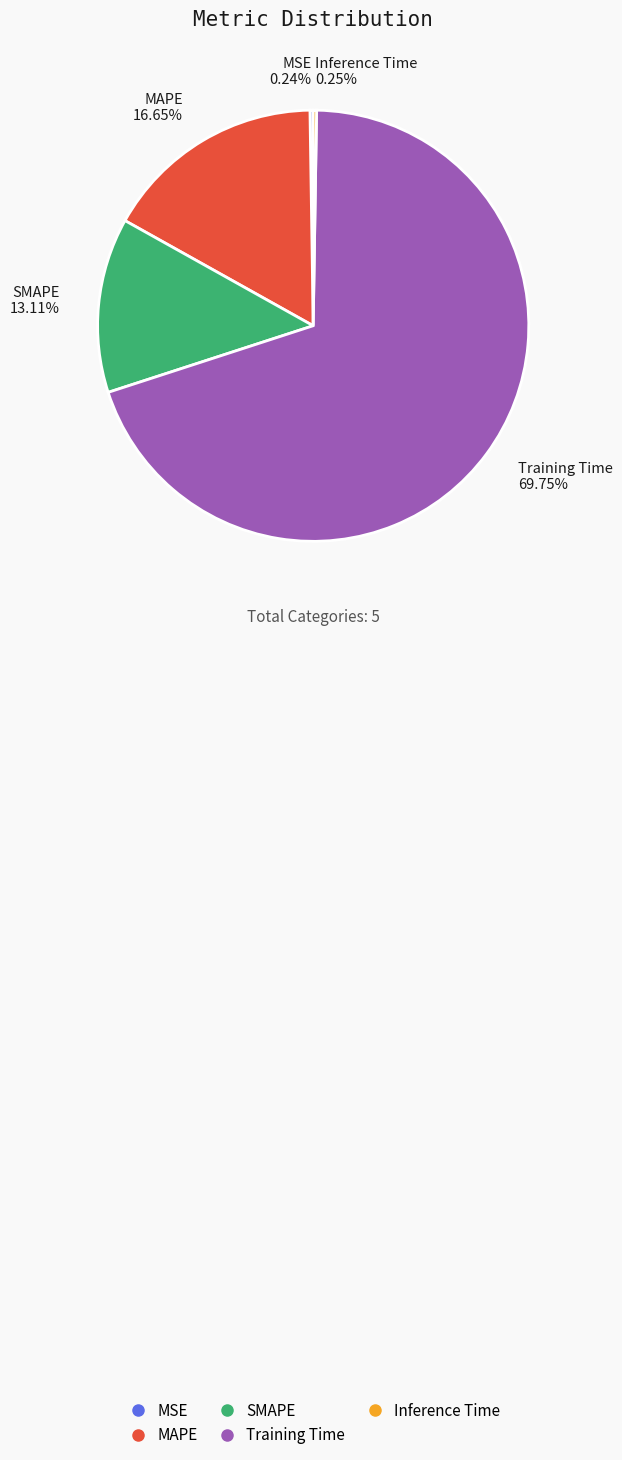

True or false: MAPE accounts for 17% of the total.

True